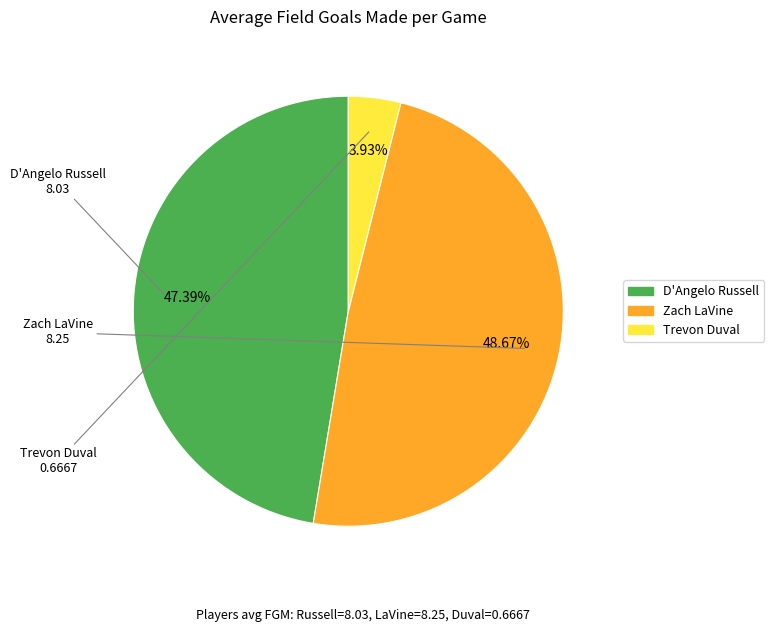

What percentage is the D'Angelo Russell slice, to the nearest percent?

47%